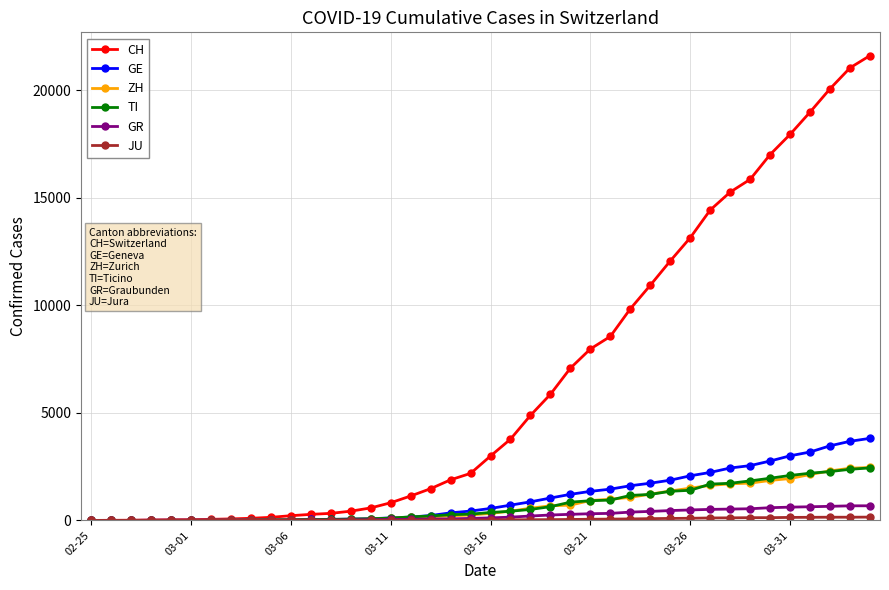

Which series has the largest total across all categories?

CH